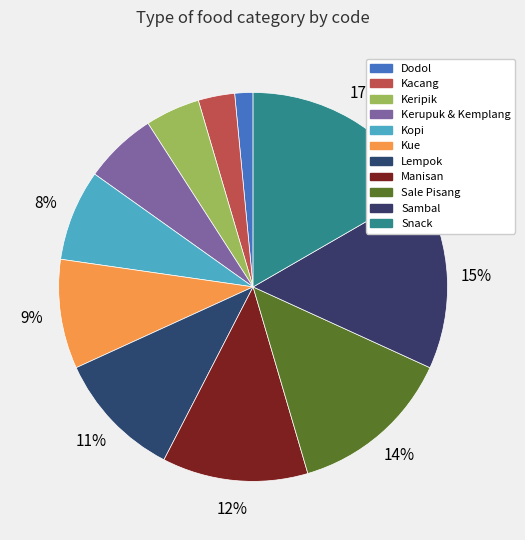

To the nearest percent, what percentage of the pie is Manisan?

12%